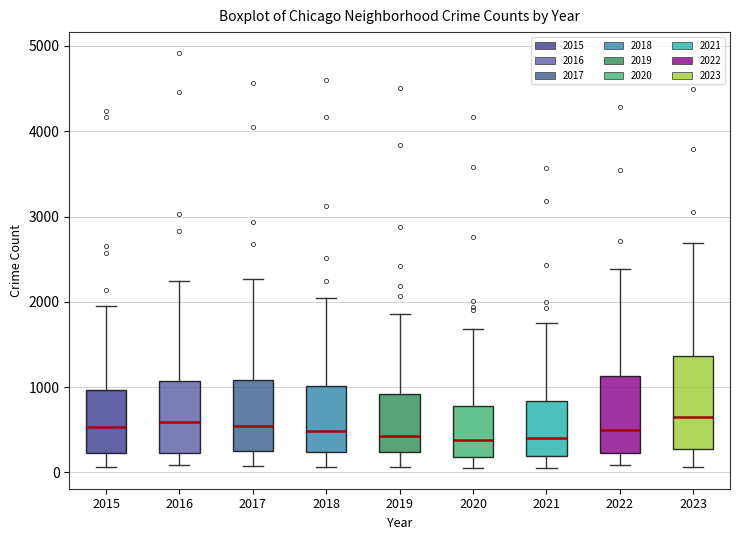

Reading left to right, transcribe this box plot: for each box, give where its median line is, the range the box spans, and where its two whiskers end, as read against the y-axis. The values are not printed on the chart, so give them approximately, as read against the axis.

2015: median 500, box 200 to 1000, whiskers 100 to 2000
2016: median 600, box 200 to 1100, whiskers 100 to 2200
2017: median 500, box 300 to 1100, whiskers 100 to 2300
2018: median 500, box 200 to 1000, whiskers 100 to 2000
2019: median 400, box 200 to 900, whiskers 100 to 1900
2020: median 400, box 200 to 800, whiskers 100 to 1700
2021: median 400, box 200 to 800, whiskers 100 to 1800
2022: median 500, box 200 to 1100, whiskers 100 to 2400
2023: median 600, box 300 to 1400, whiskers 100 to 2700